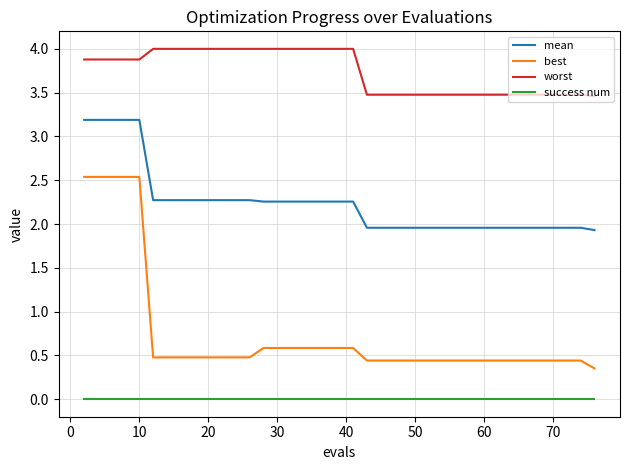

True or false: worst and success num intersect in this chart.

False